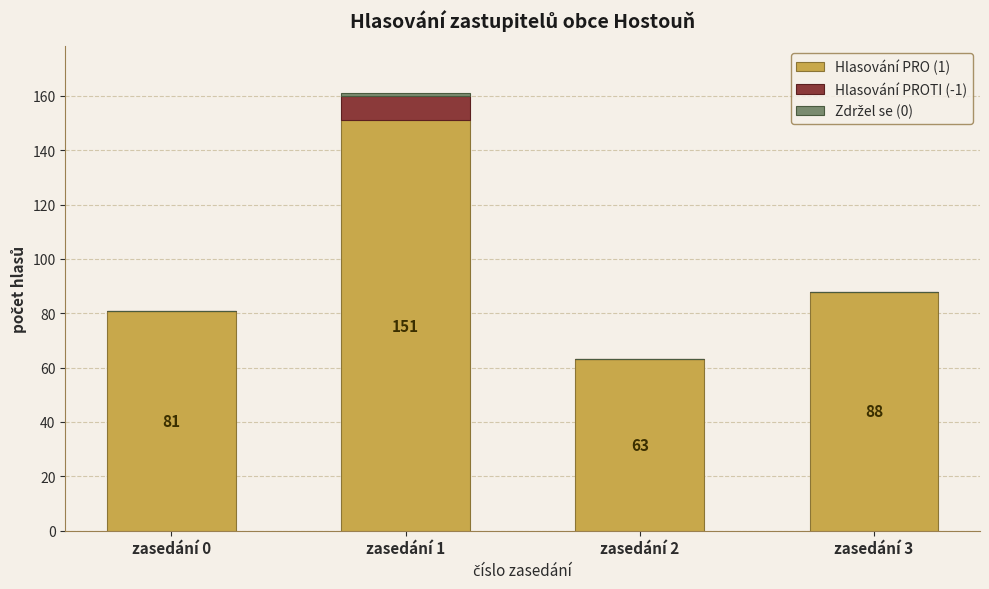

Which category has the highest value in the Hlasování PRO (1) series?

zasedání 1